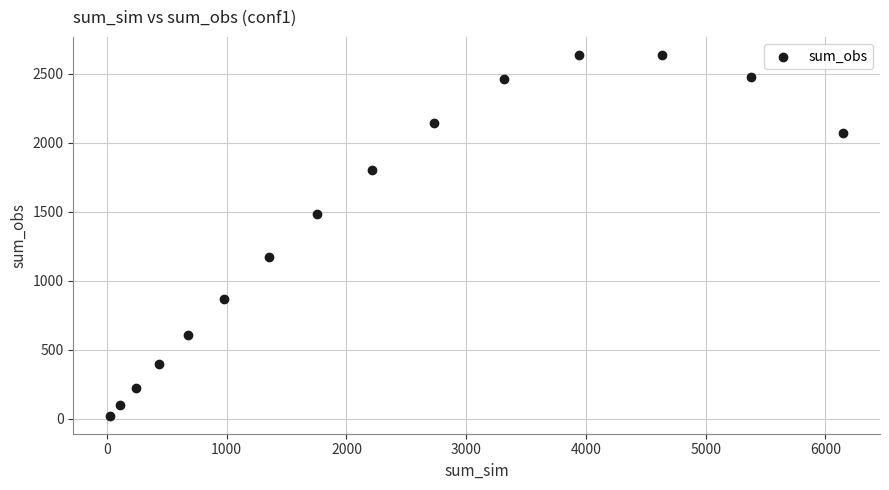

What is the range of X values (max minus min)?

6124.0